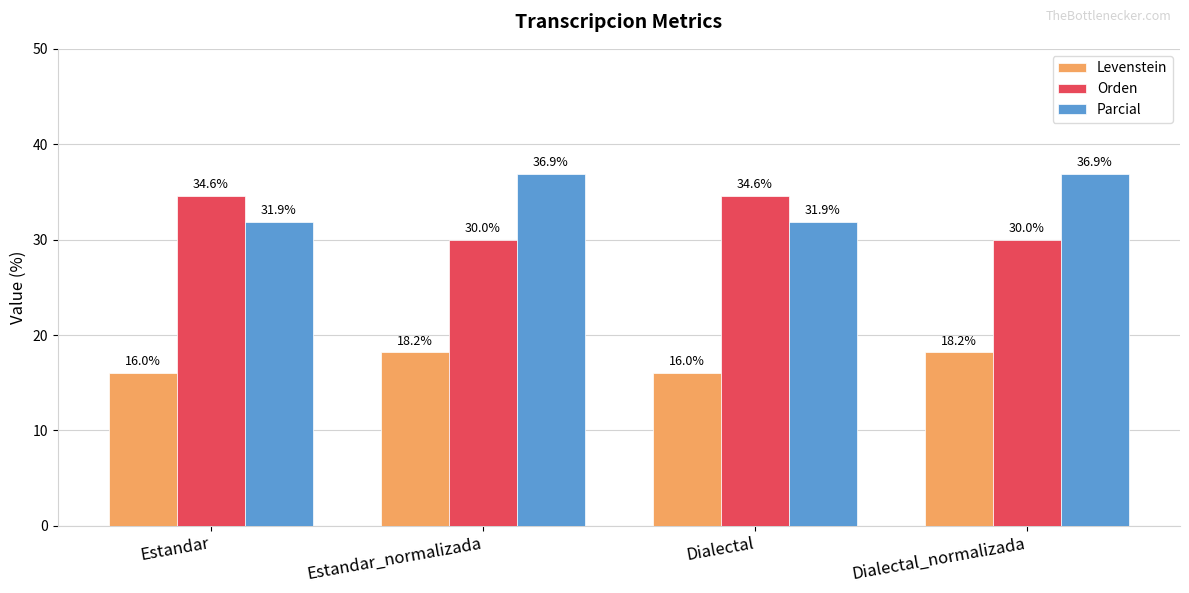

Reading left to right, extract all data points from this chart.

Levenstein: 16.0	18.2	16.0	18.2
Orden: 34.6	30.0	34.6	30.0
Parcial: 31.9	36.9	31.9	36.9